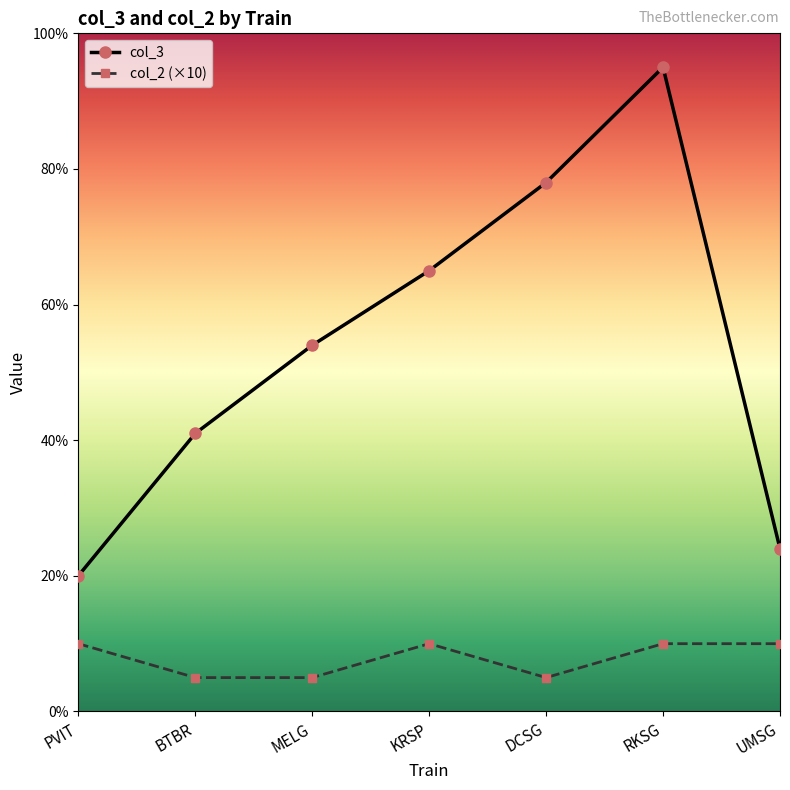

Between PVIT and RKSG, which series saw the biggest shift?

col_3